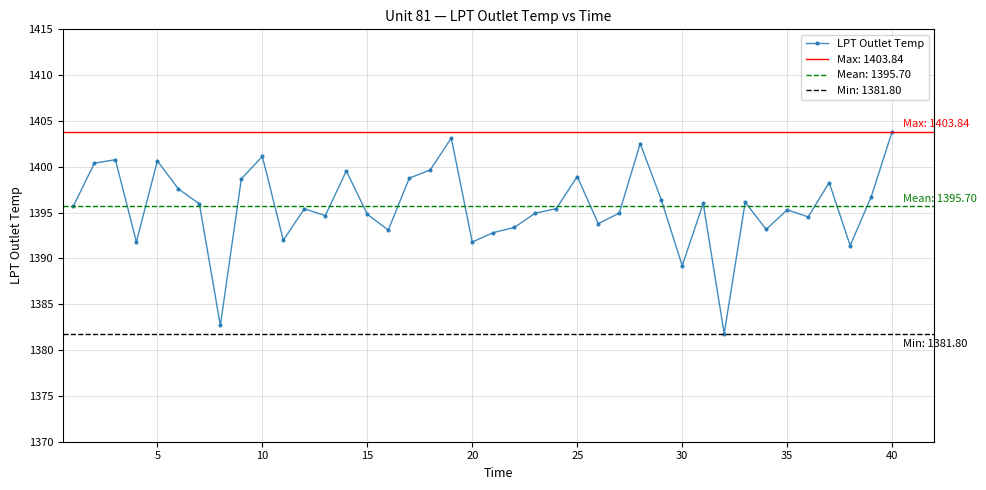

True or false: LPT Outlet Temp has a value of 1394.8 at 15.

True